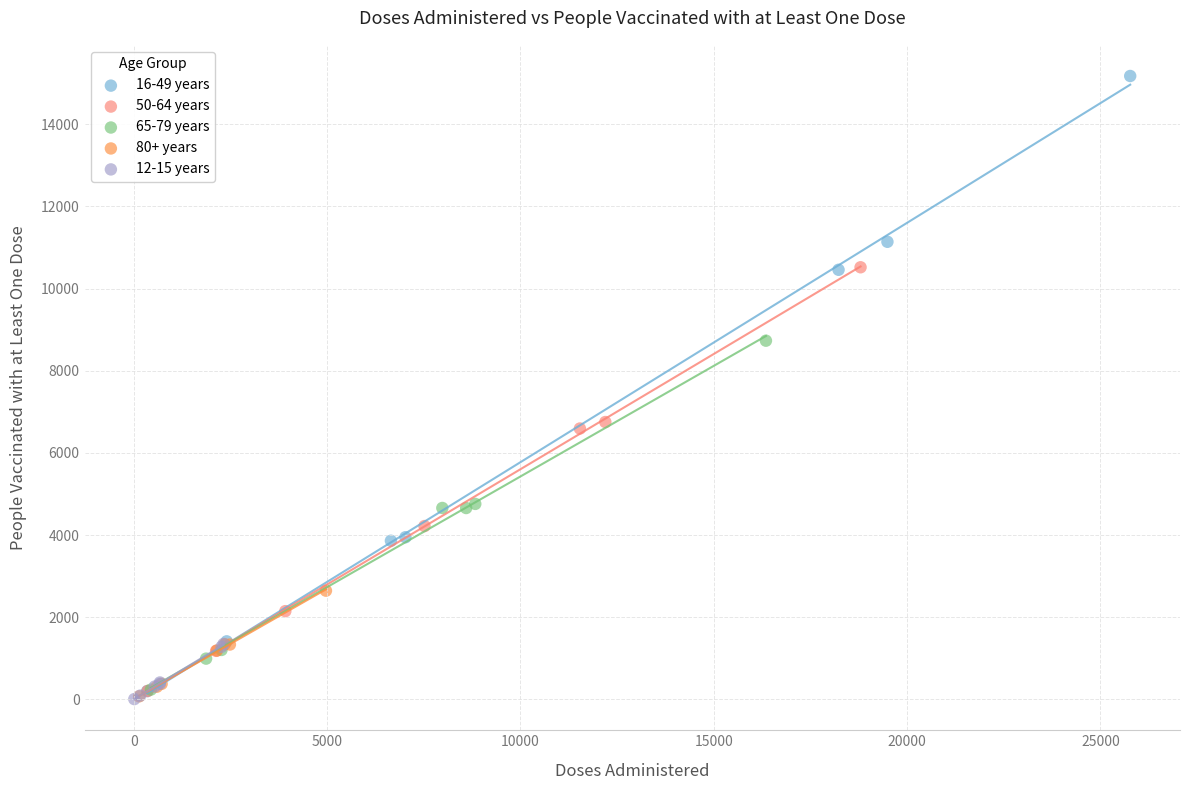

Which series reaches the maximum Y coordinate?

16-49 years